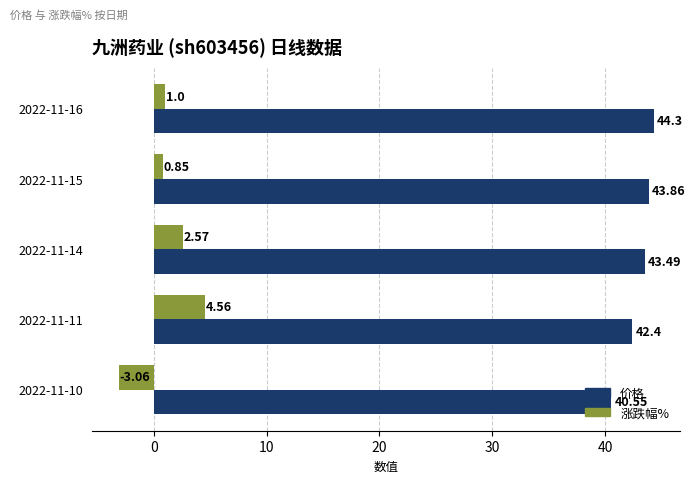

What is the average value of the 涨跌幅% series?

1.2